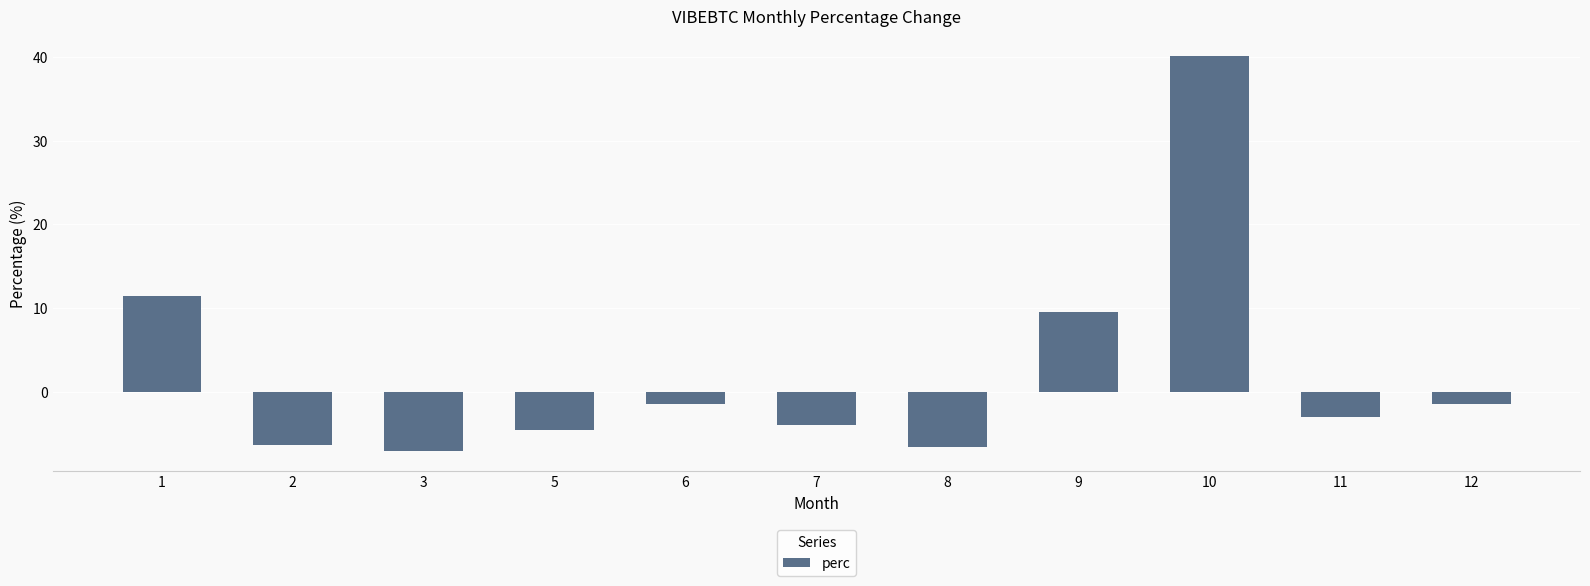

Where is the data nearest to the value 16?

1